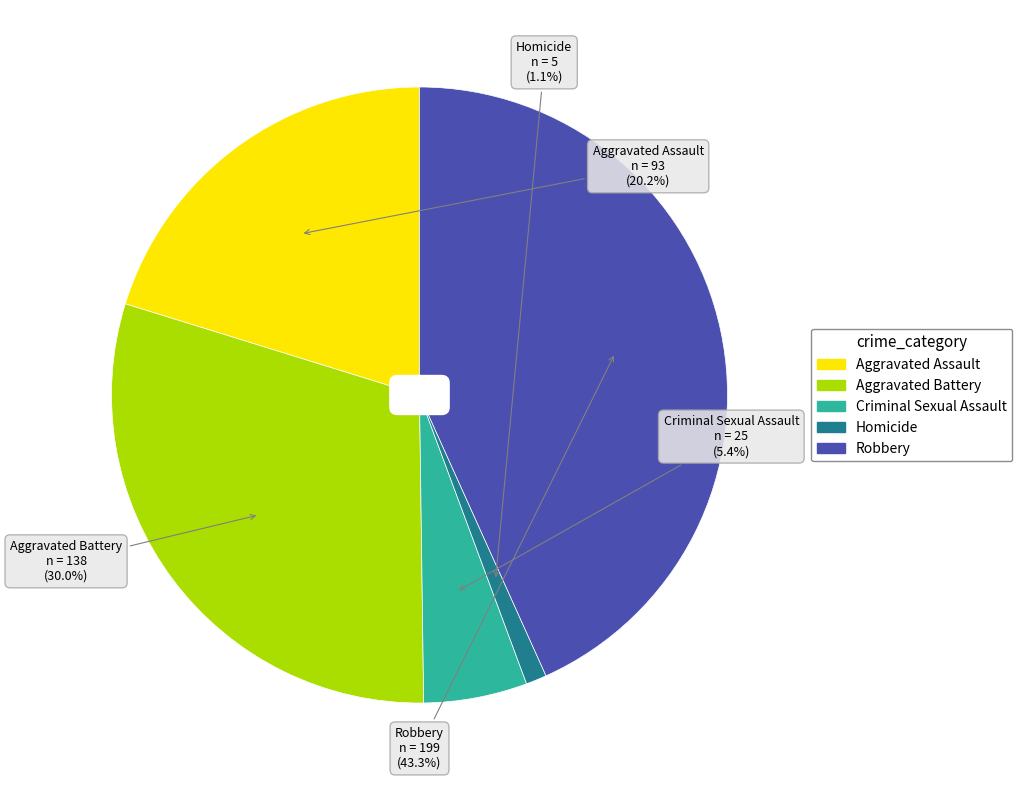

Is there a majority slice in this chart?

No